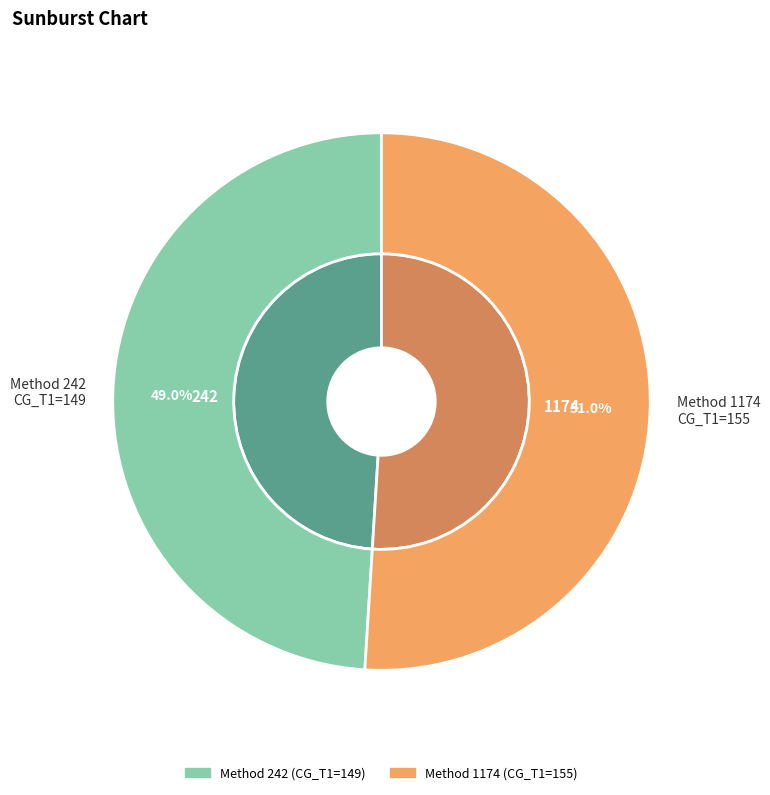

Which slice is the smallest?

242